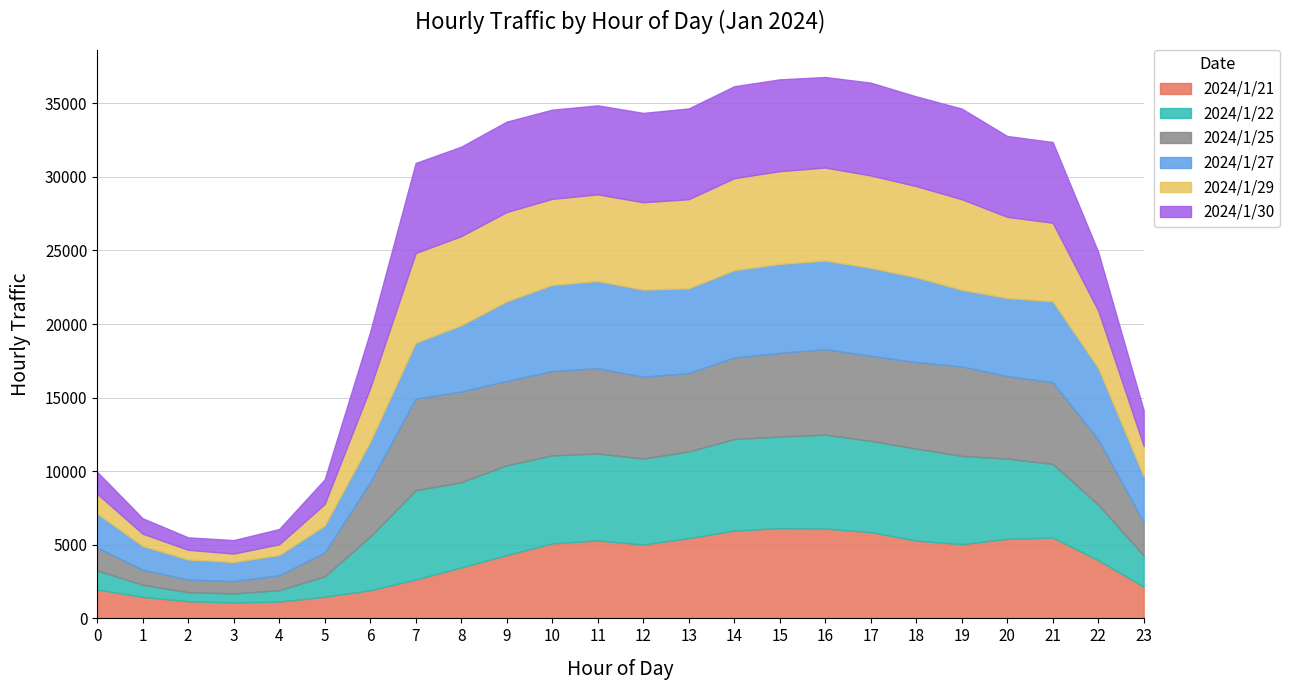

Between which two adjacent categories do 2024/1/30 and 2024/1/25 first intersect?

0 and 1